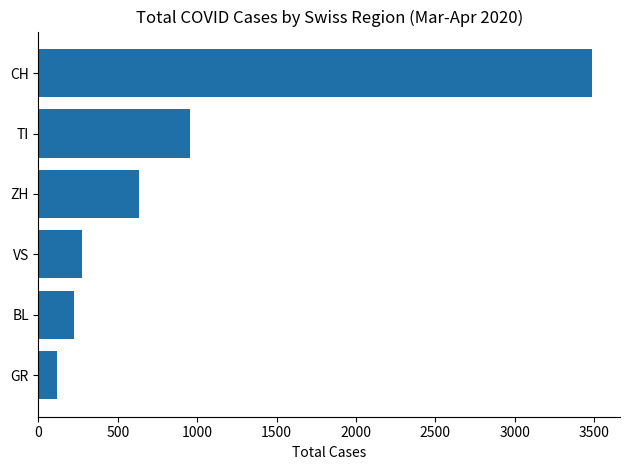

How many values are below 633?

3